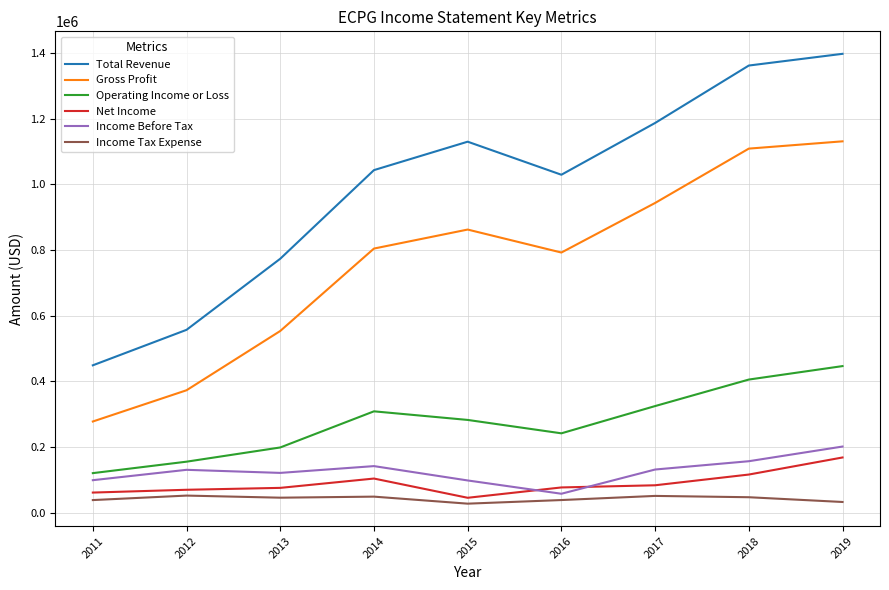

At how many categories does at least one series exceed 251410?

9